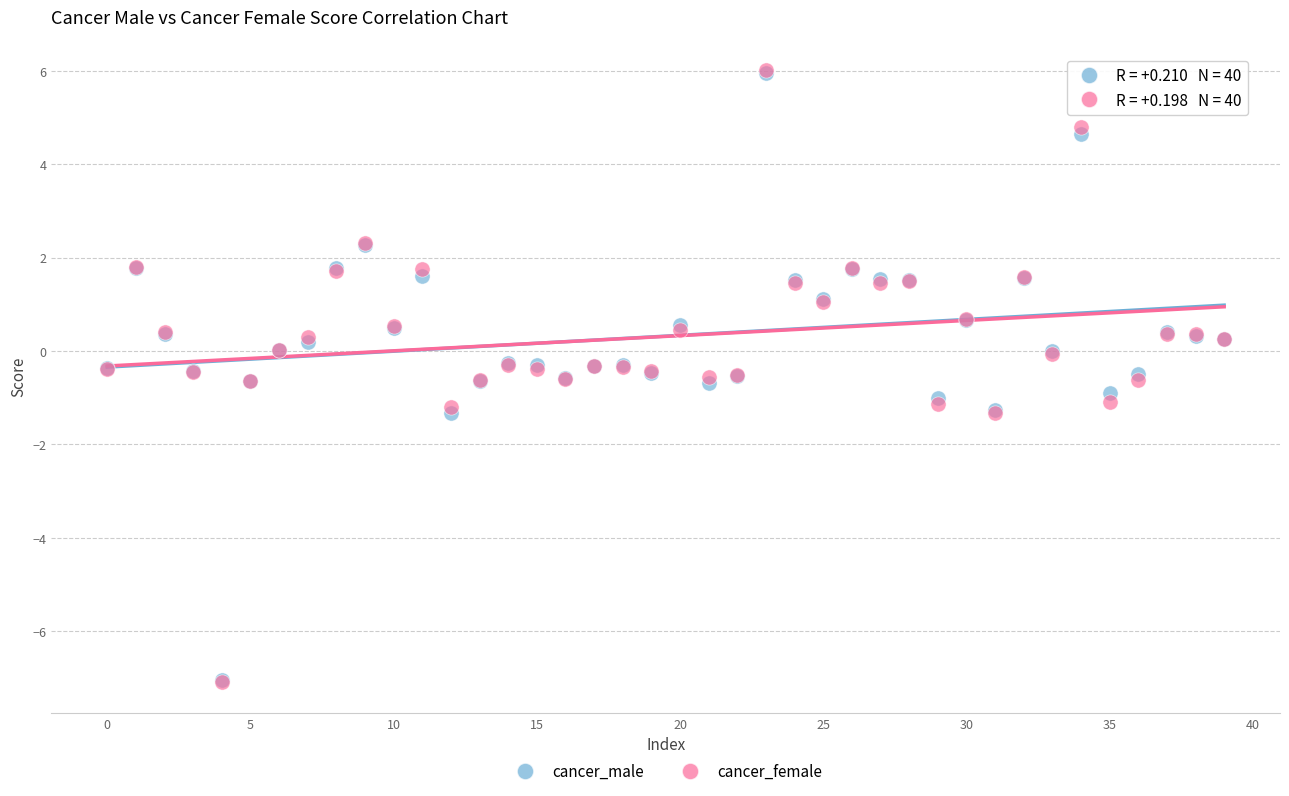

Which series has the largest Y range (max minus min)?

cancer_female